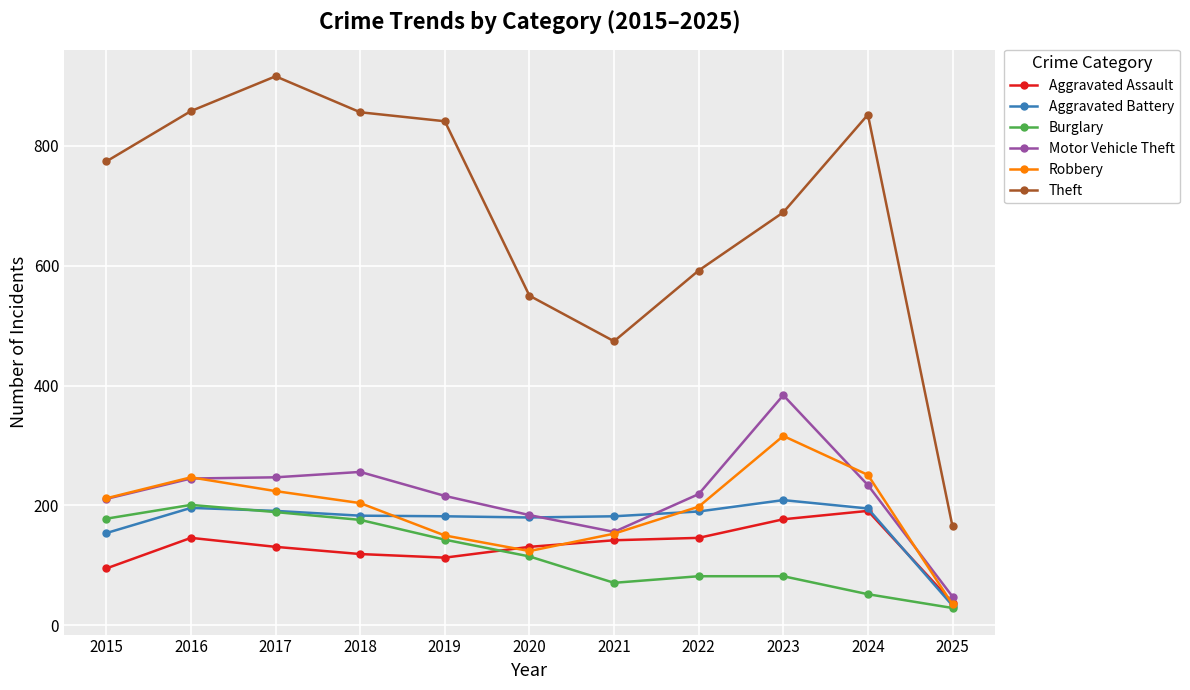

What is the sum of all Robbery values?

2114